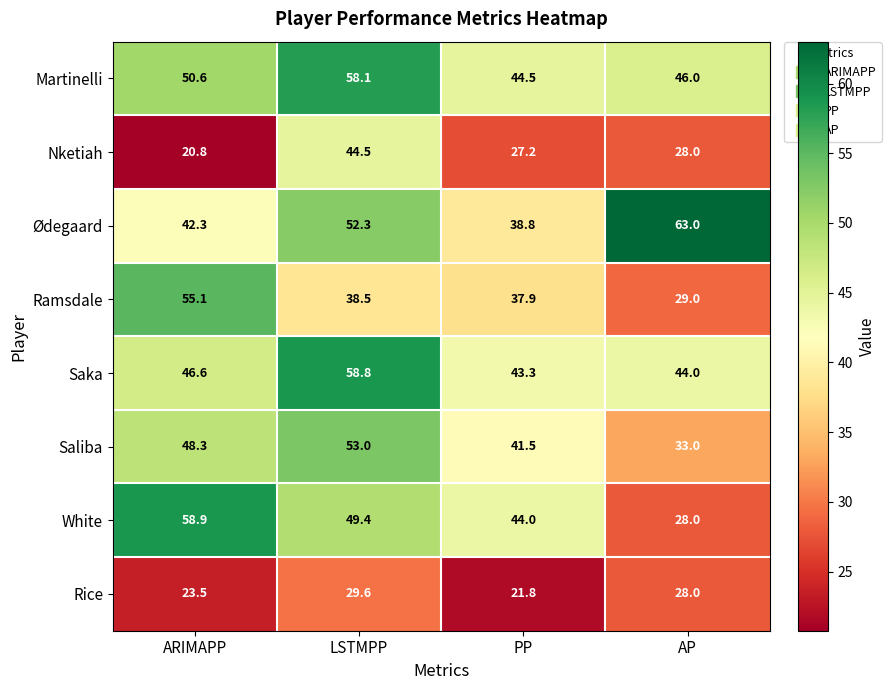

True or false: Saliba has a value of 33.0 at AP.

True